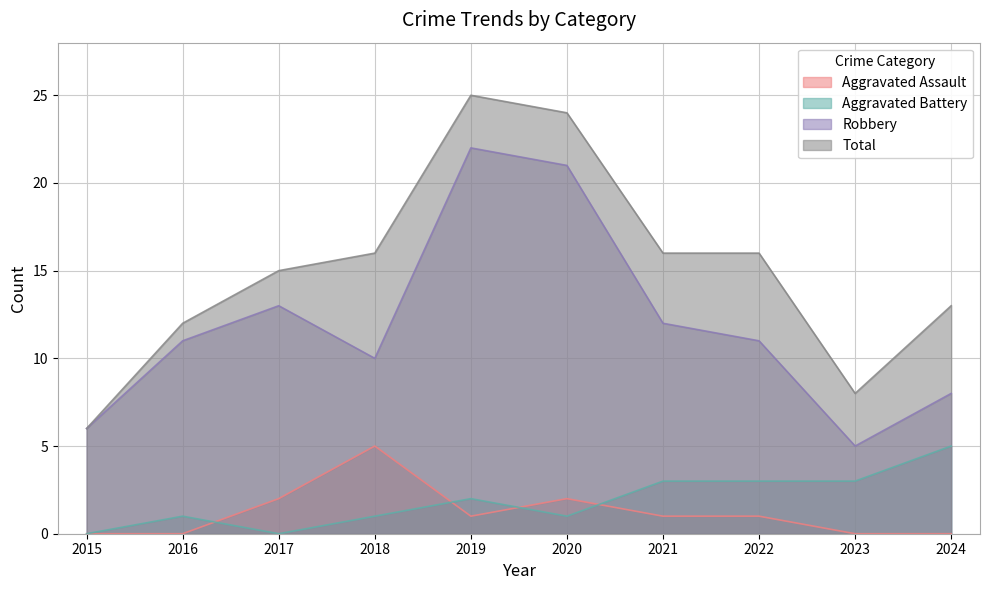

Where does the Robbery series first go above 11?

2017